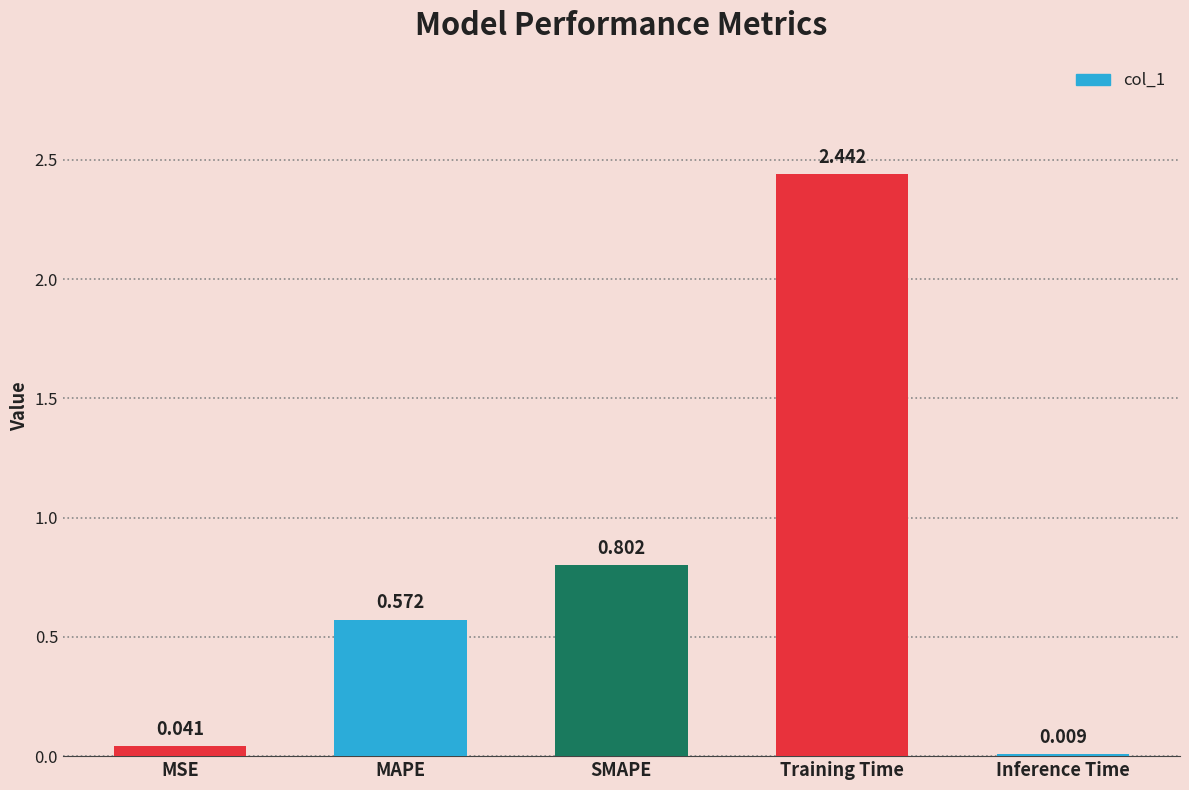

What is the label of the 1st bar from the right?

Inference Time